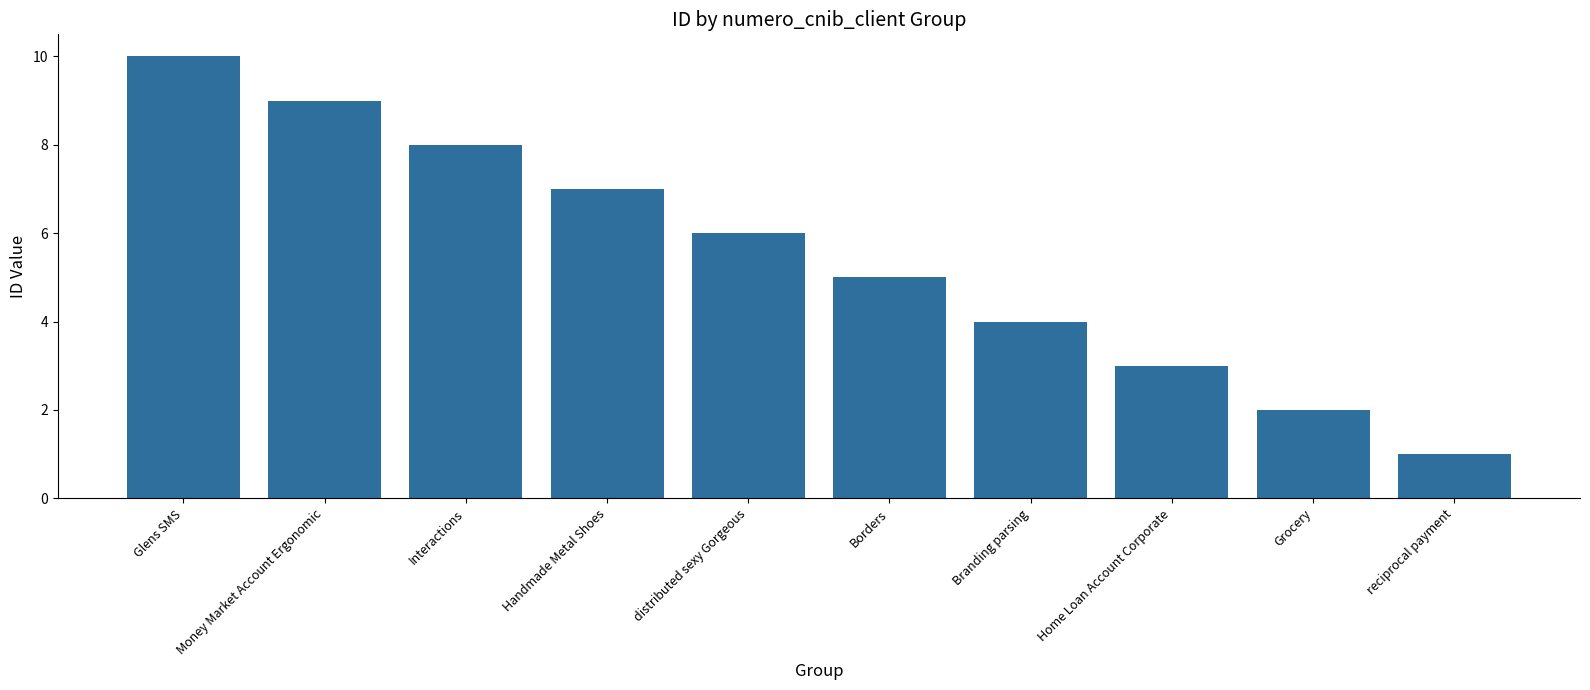

Rank the categories by value from highest to lowest.

Glens SMS, Money Market Account Ergonomic, Interactions, Handmade Metal Shoes, distributed sexy Gorgeous, Borders, Branding parsing, Home Loan Account Corporate, Grocery, reciprocal payment